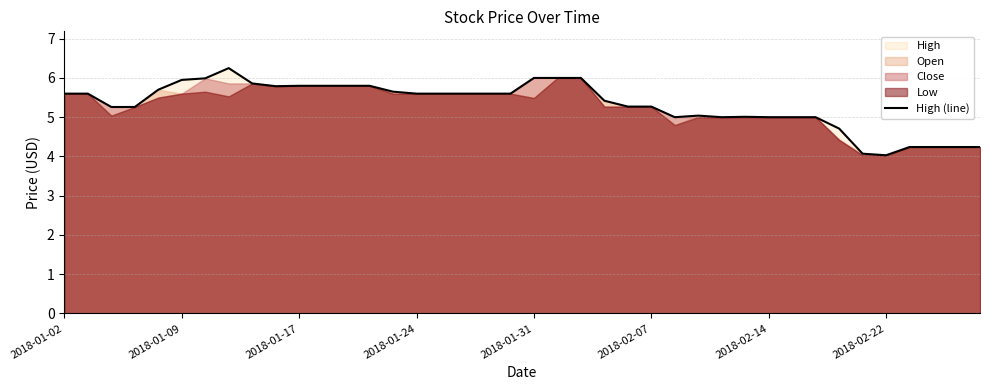

What is the difference between the maximum and minimum values?

2.2